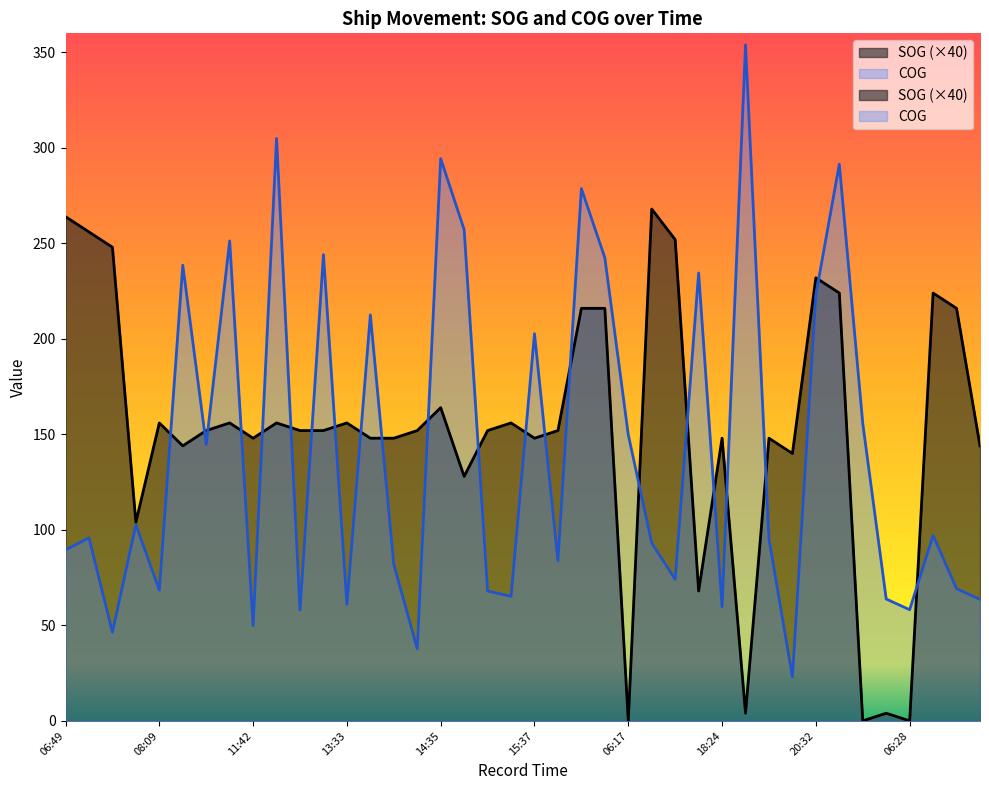

The COG series shows 60.9 at 13:33. True or false?

True